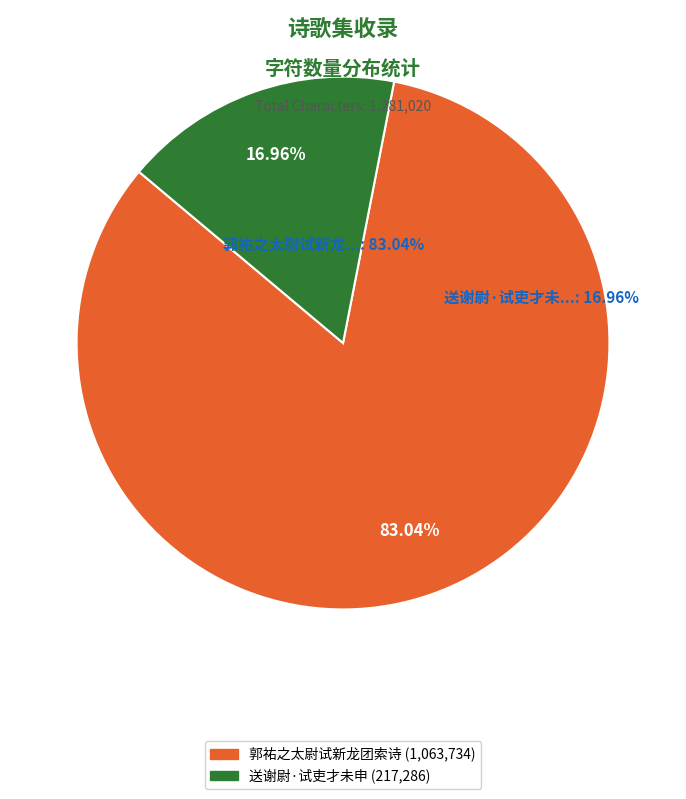

What is the largest slice in the pie chart?

郭祐之太尉试新龙团索诗